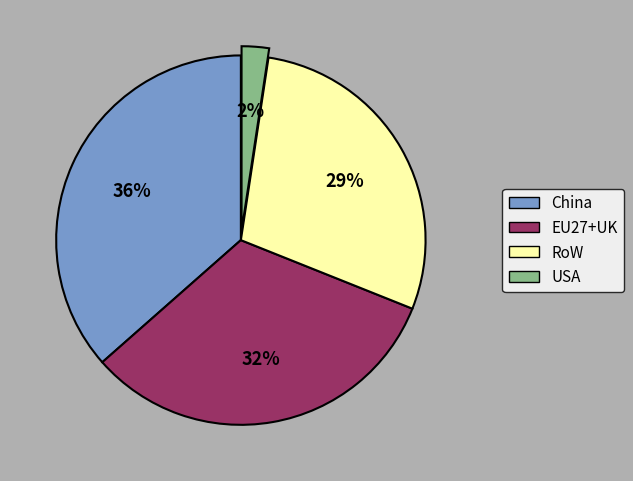

Rank the categories by value from highest to lowest.

China, EU27+UK, RoW, USA